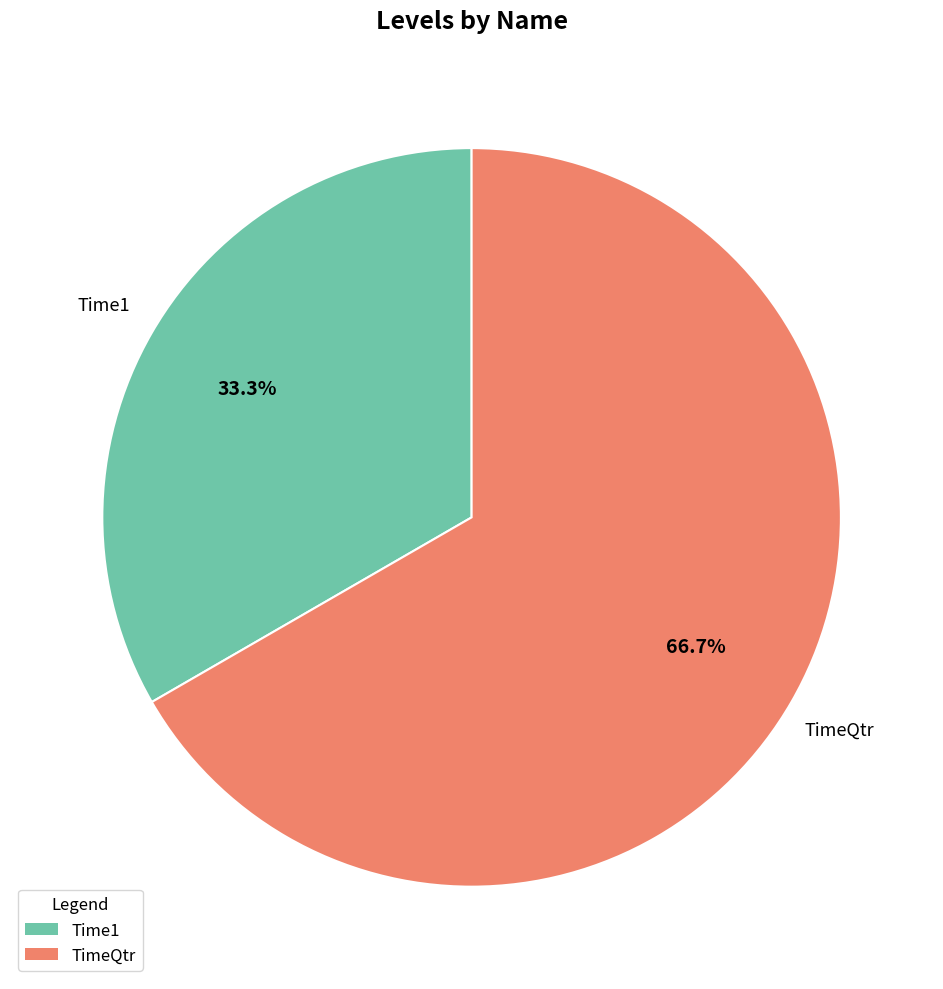

Which category has the biggest portion of the pie?

TimeQtr